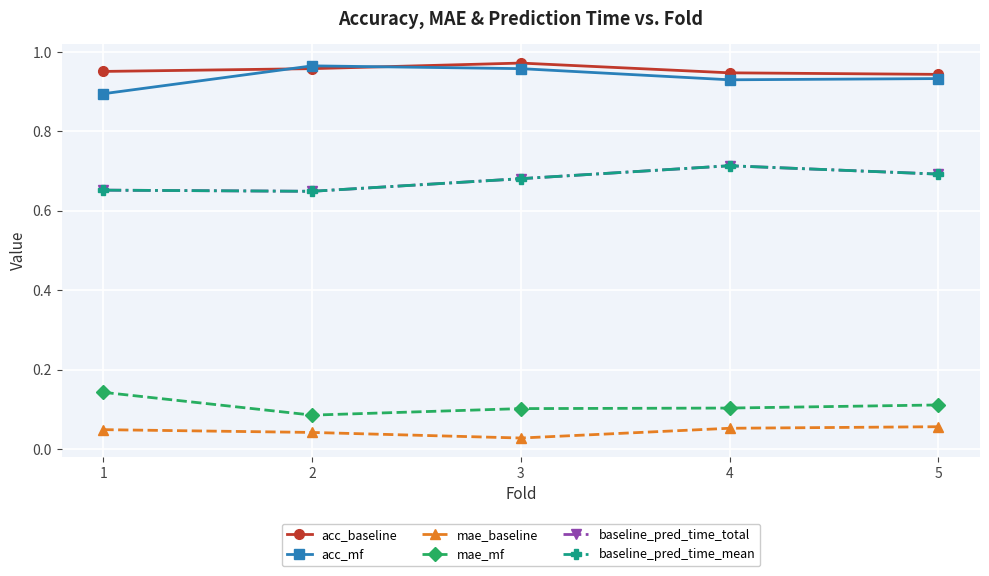

Does the chart have visible grid lines?

Yes